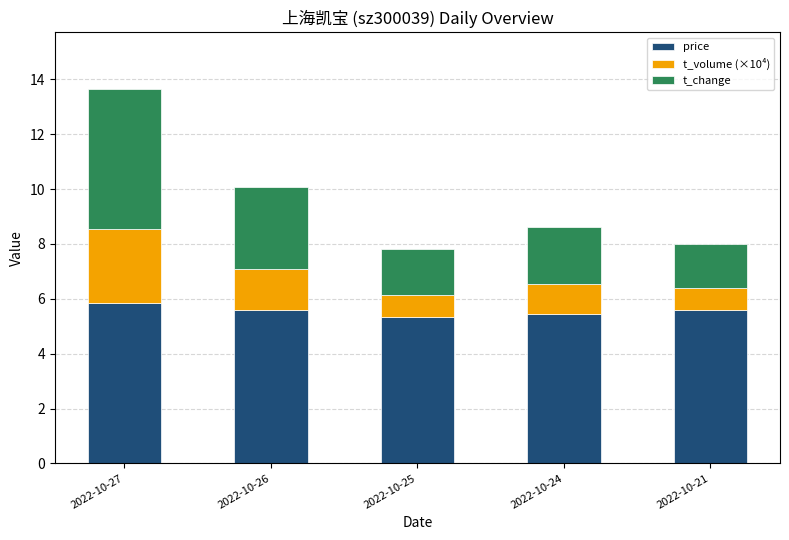

True or false: price has a value of 5.6 at 2022-10-26.

True